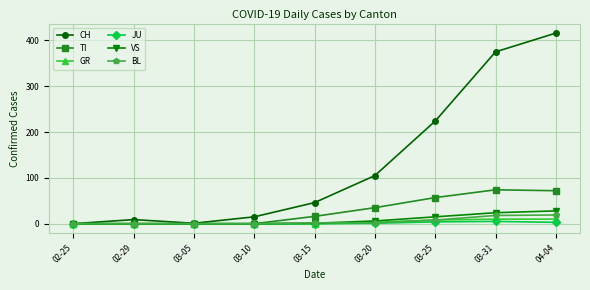

True or false: VS has a value of 15 at 03-25.

True